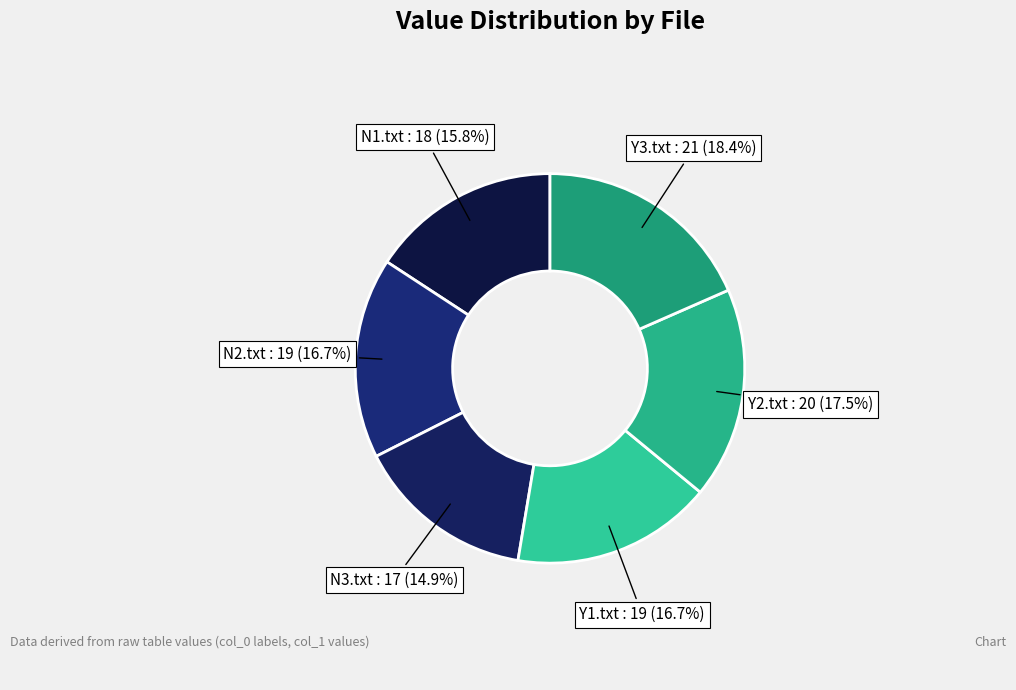

How many segments does this pie chart have?

6